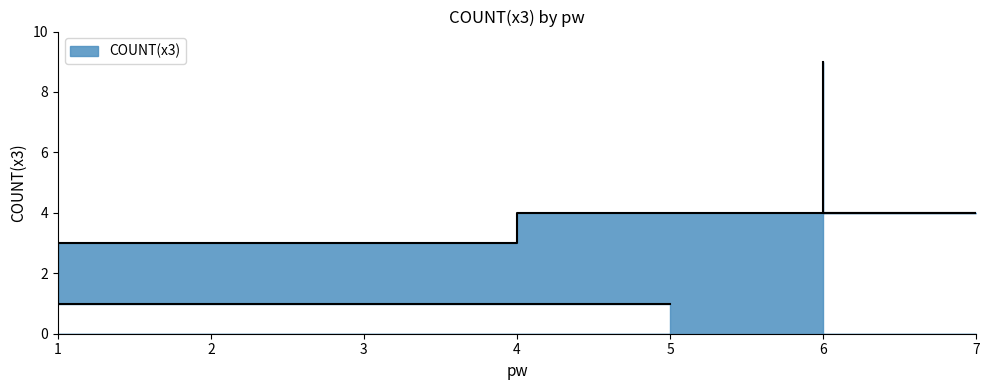

Between 3 and 7, which is larger?

7